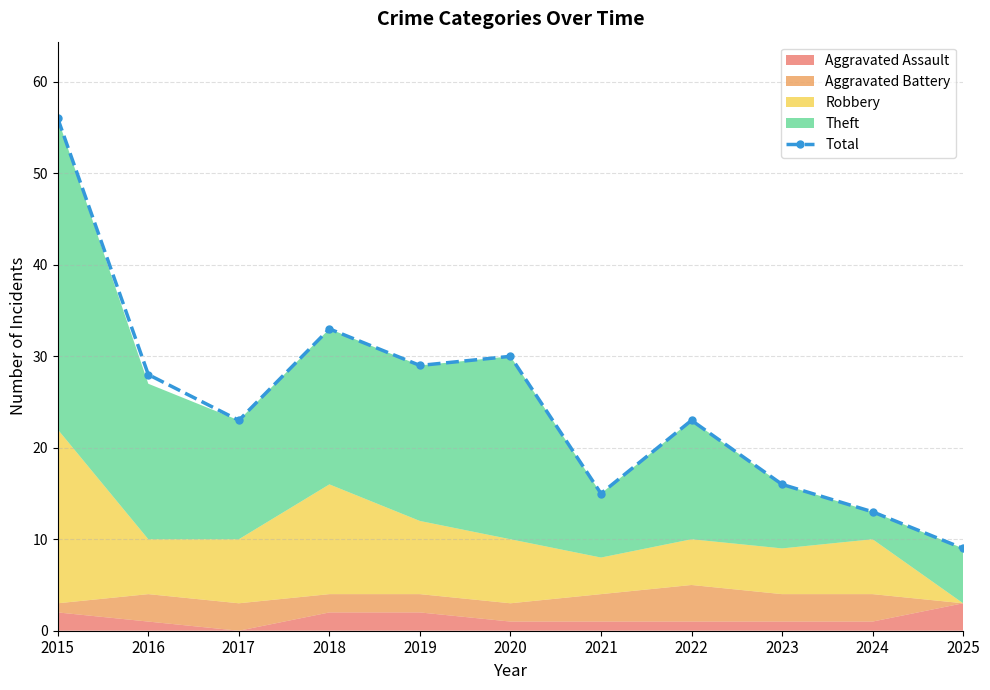

Reading left to right, what are all the values shown in this chart?

56	28	23	33	29	30	15	23	16	13	9